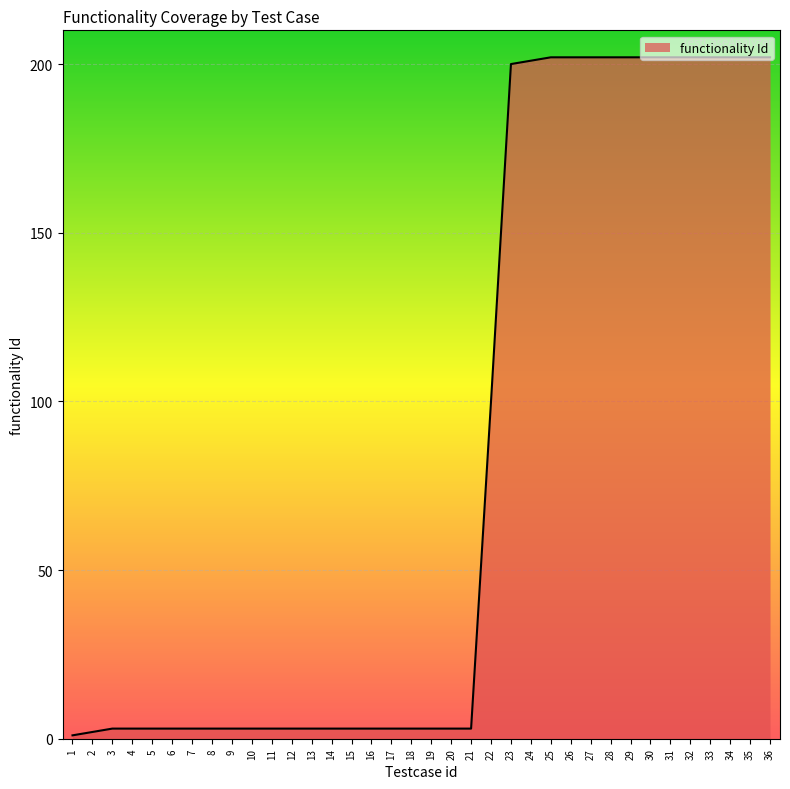

Reading right to left, what are all the values shown in this chart?

36=202	35=202	34=202	33=202	32=202	31=202	30=202	29=202	28=202	27=202	26=202	25=202	24=201	23=200	22=100	21=3	20=3	19=3	18=3	17=3	16=3	15=3	14=3	13=3	12=3	11=3	10=3	9=3	8=3	7=3	6=3	5=3	4=3	3=3	2=2	1=1